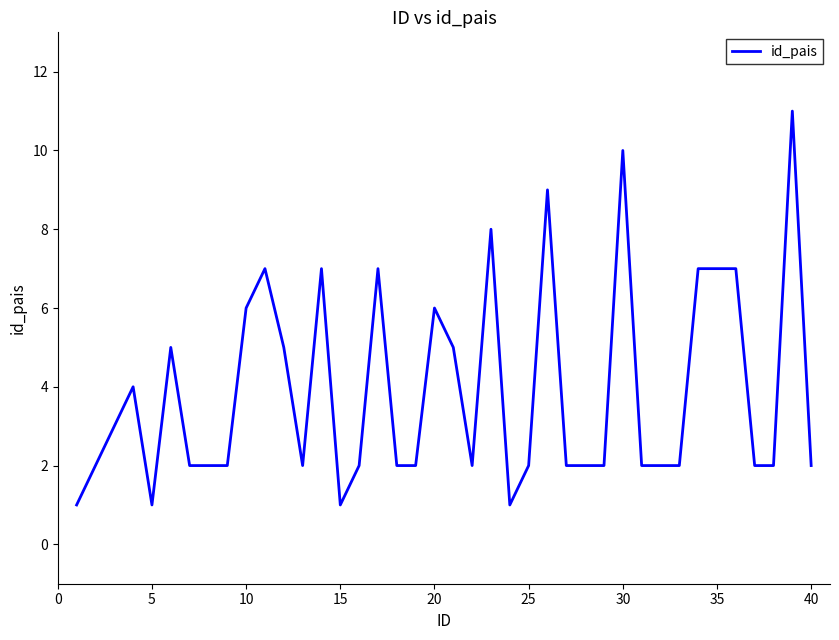

What is the difference between the maximum and minimum values?

10